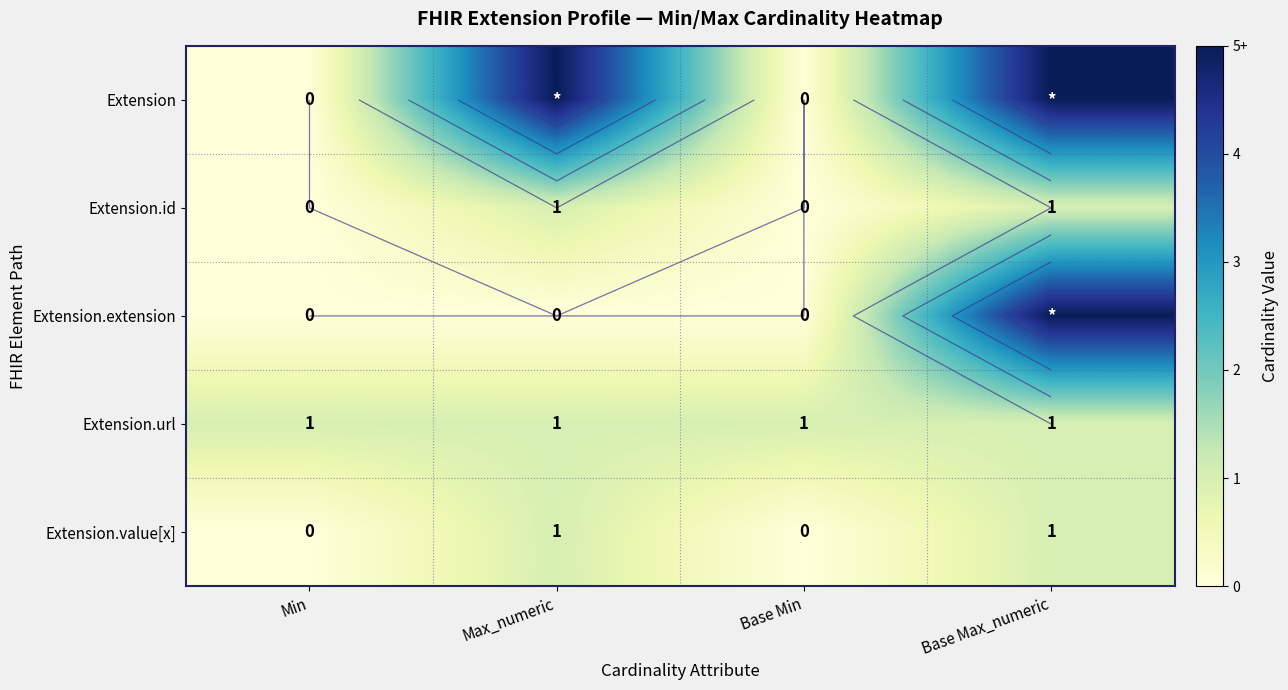

What is the average value of the Extension.extension series?

1